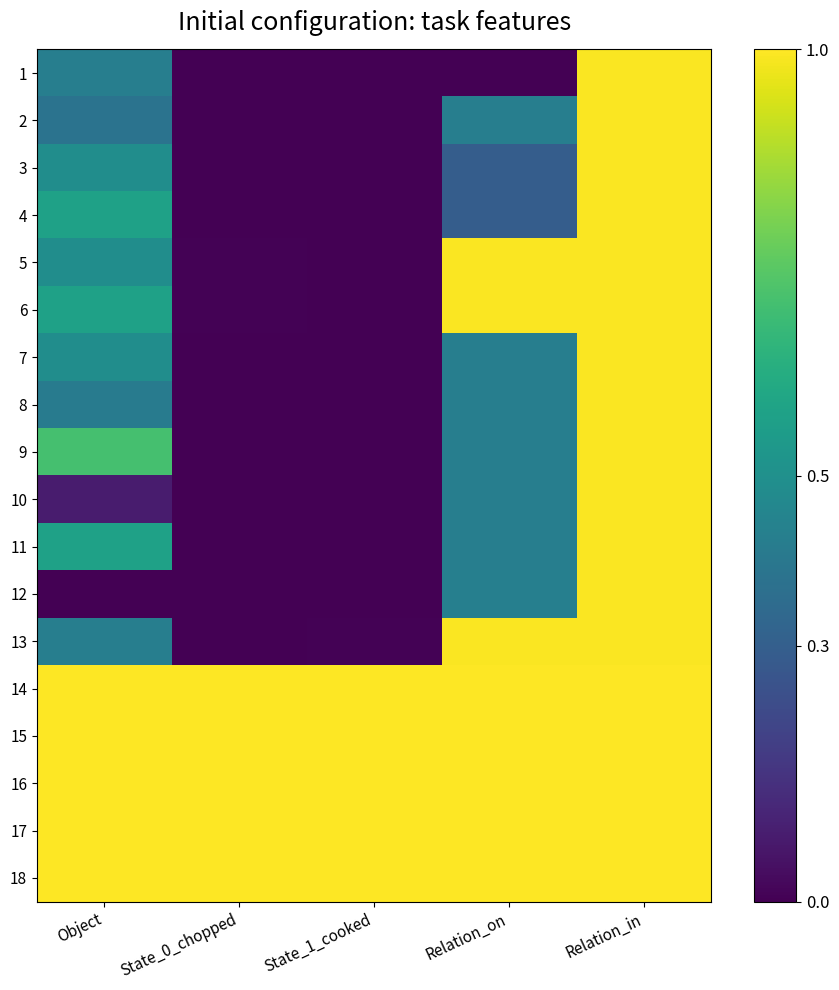

At State_1_cooked, list the series in order from largest to smallest.

14, 15, 16, 17, 18, 13, 1, 2, 3, 4, 5, 6, 7, 8, 9, 10, 11, 12